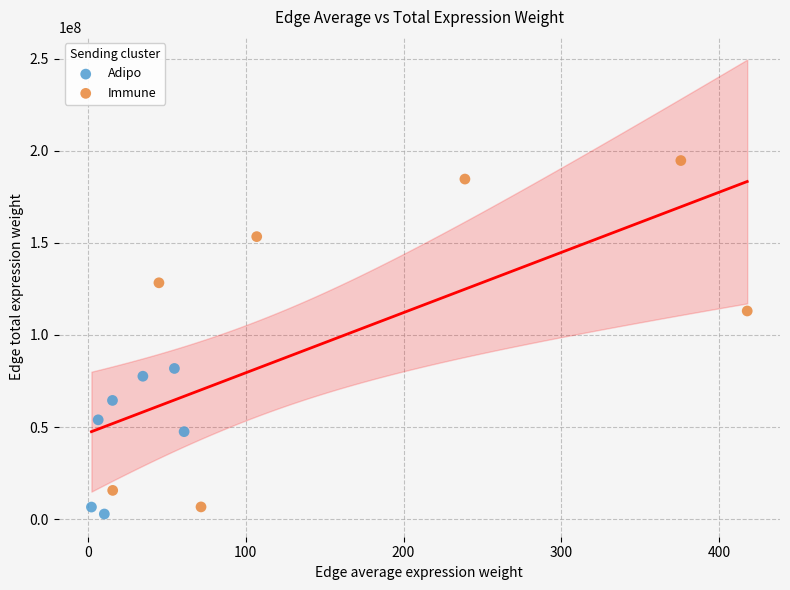

Which series reaches the maximum Y coordinate?

Immune